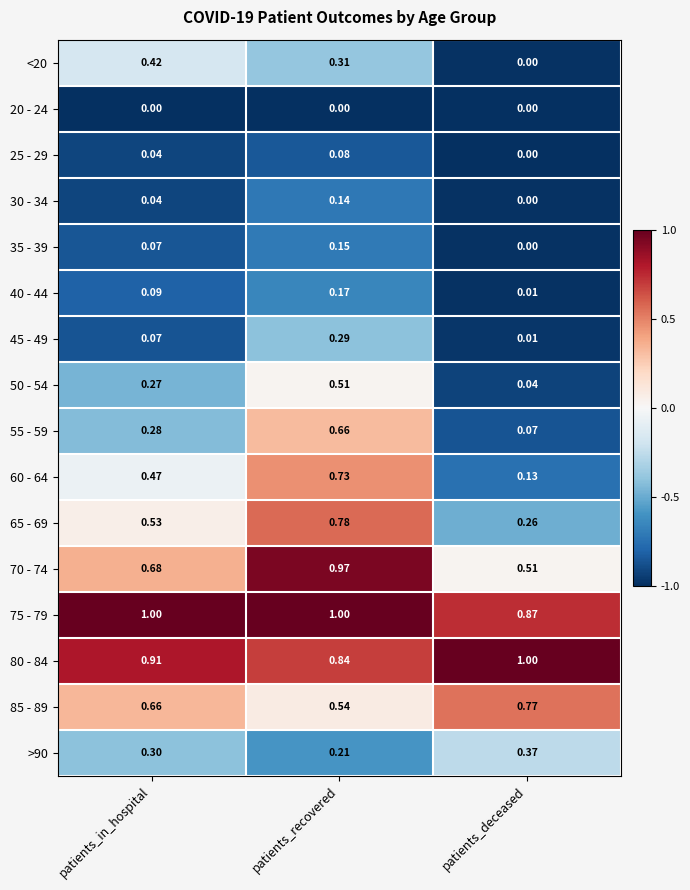

List the labels in order of >90 value, smallest first.

patients_recovered, patients_in_hospital, patients_deceased